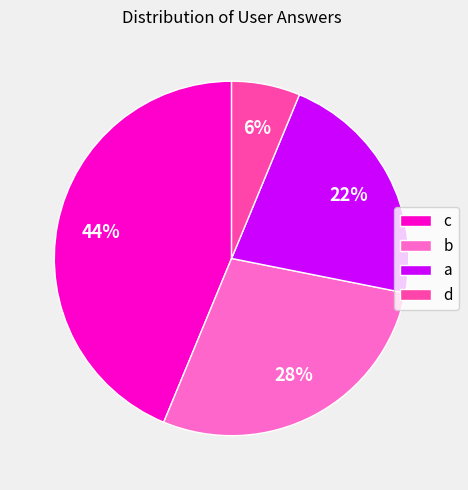

Approximately how many times larger is the value at d compared to a?

0.3